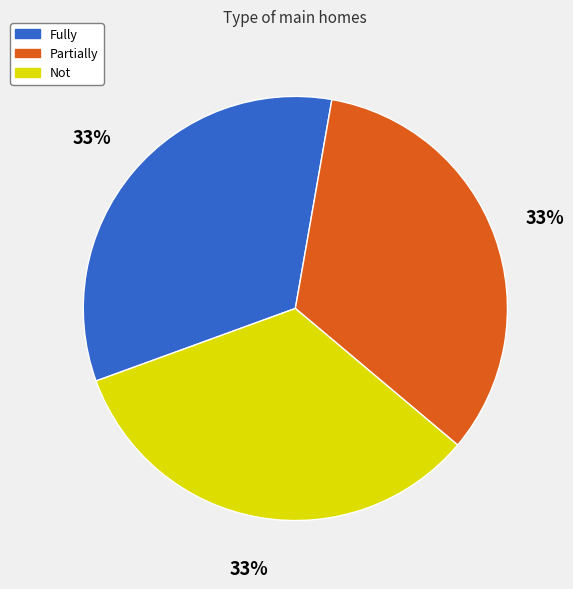

How many slices are in this pie chart?

3